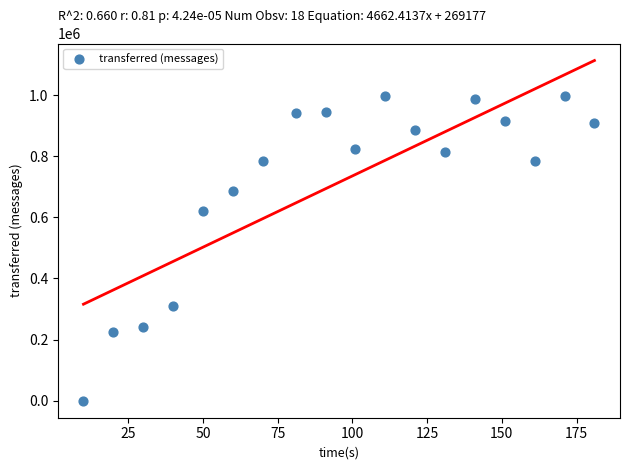

What is the range of Y values (max minus min)?

996440